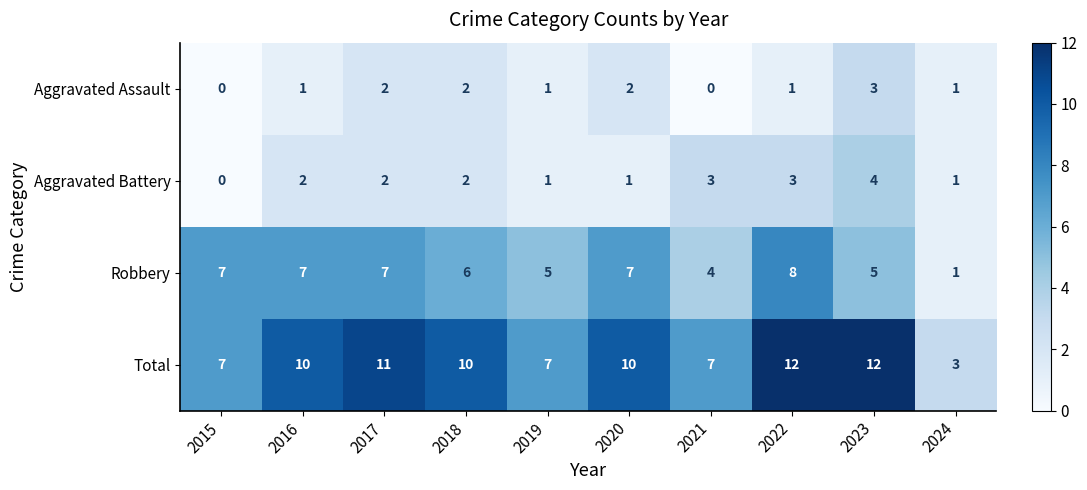

Which series changed the most between 2017 and 2019?

Total